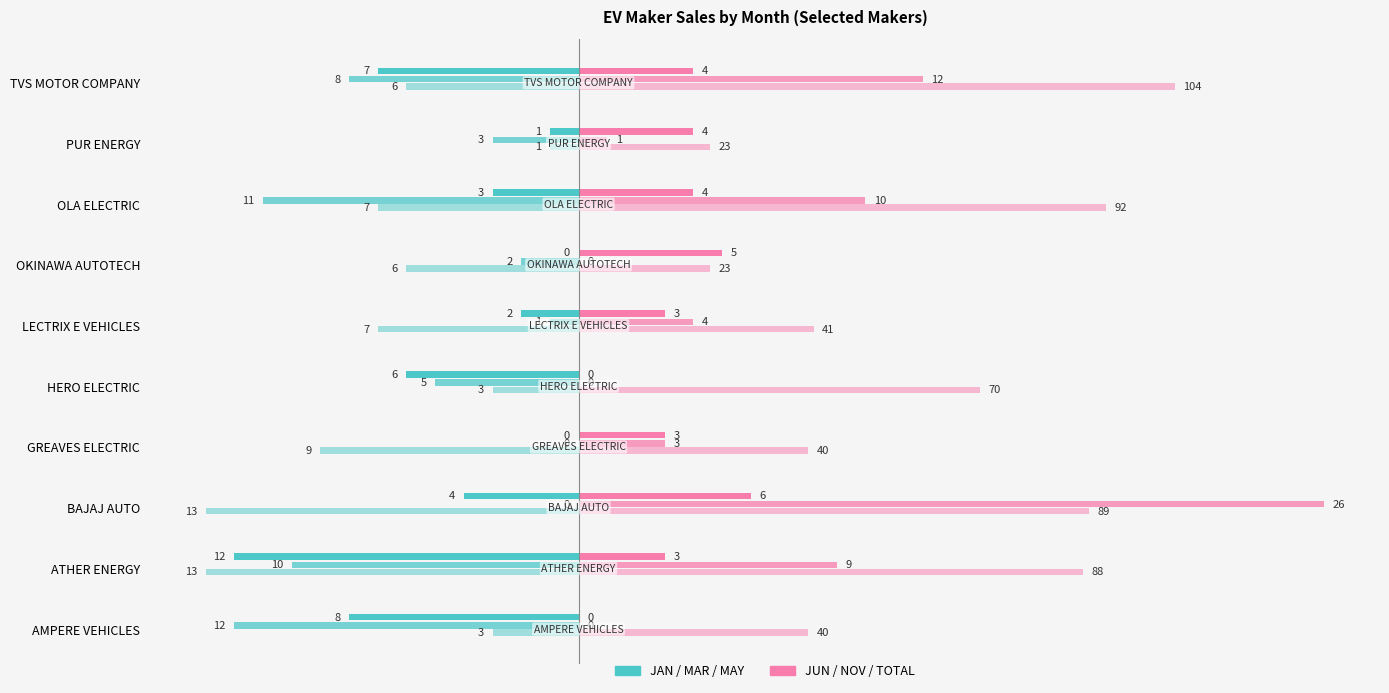

What is the minimum value shown in the chart?

-13.0